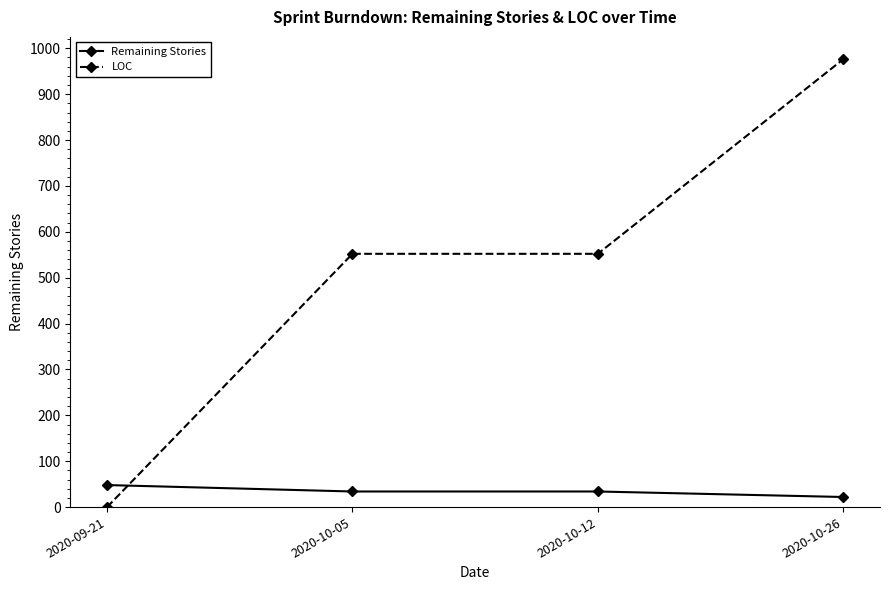

Rank the series by their average value, from lowest to highest.

Remaining Stories, LOC